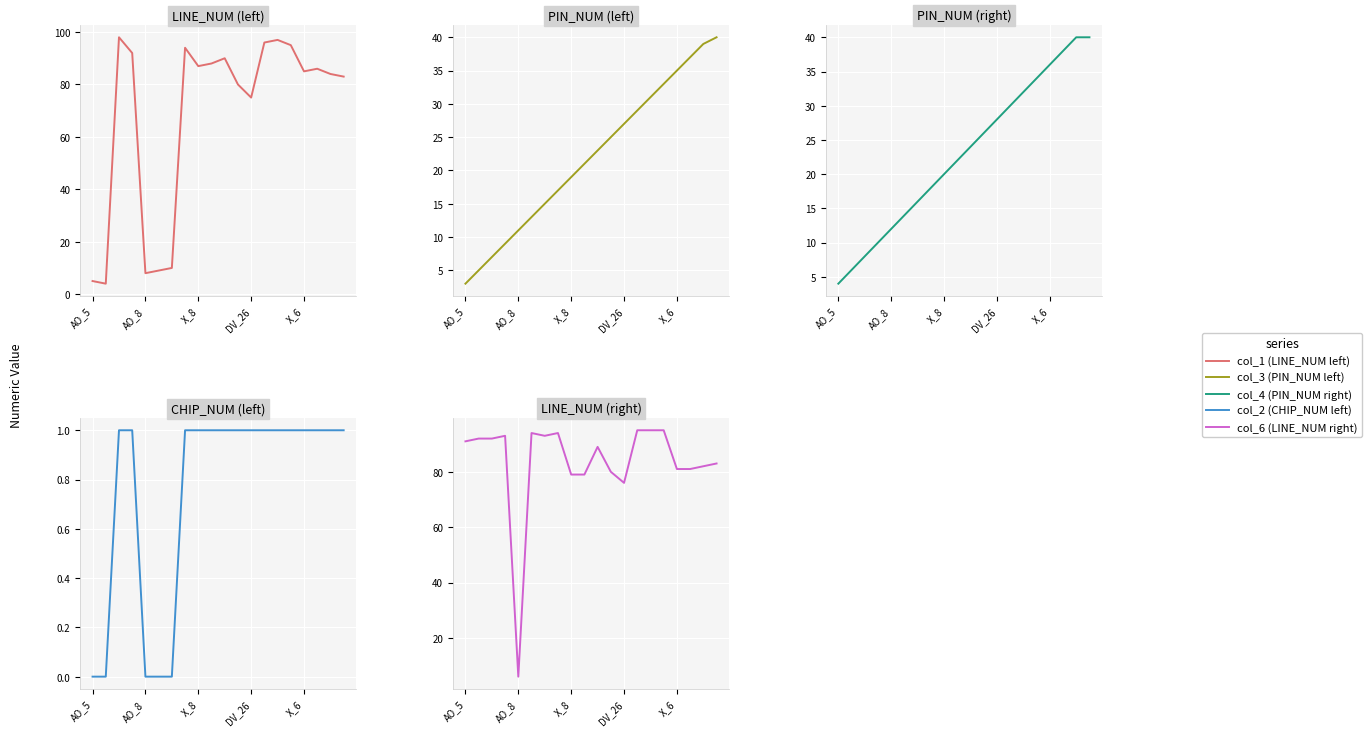

True or false: col_2 (CHIP_NUM left) and col_3 (PIN_NUM left) intersect in this chart.

False